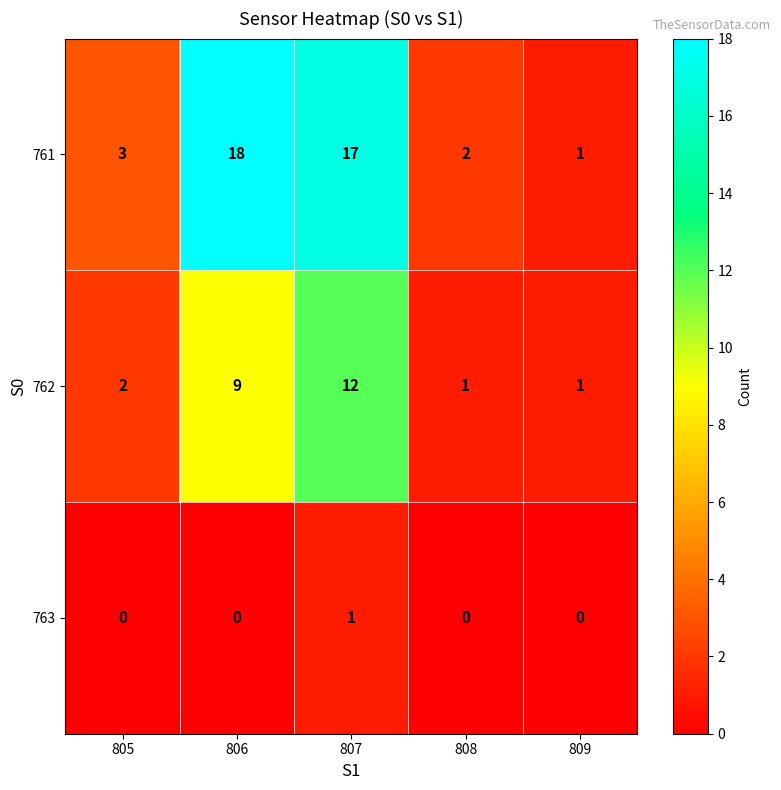

Reading right to left, transcribe all the data shown in this chart.

761: 809=1	808=2	807=17	806=18	805=3
762: 809=1	808=1	807=12	806=9	805=2
763: 809=0	808=0	807=1	806=0	805=0